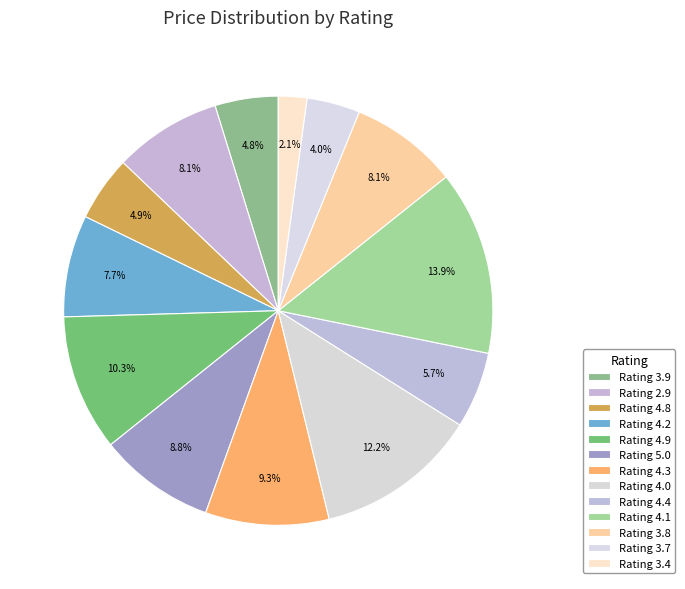

Does any single category account for the majority?

No